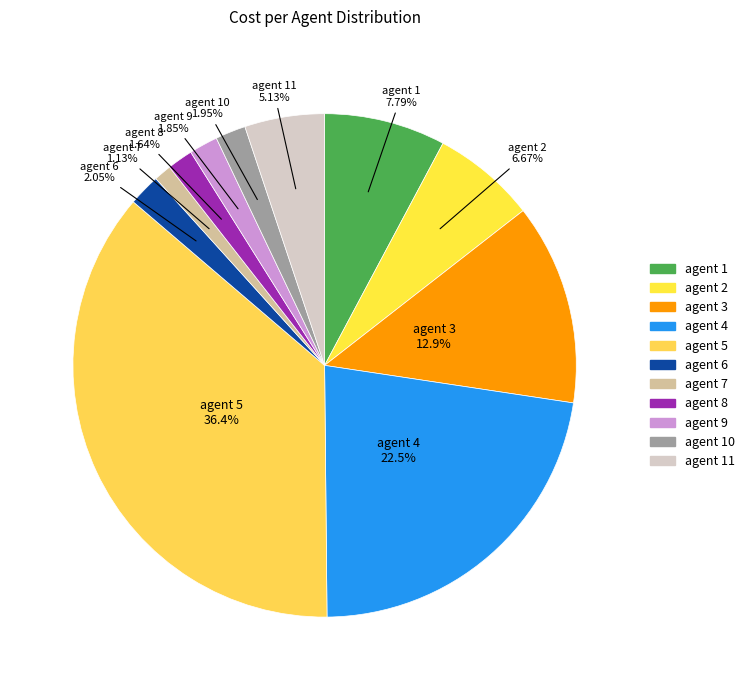

Which category has the biggest portion of the pie?

agent 5